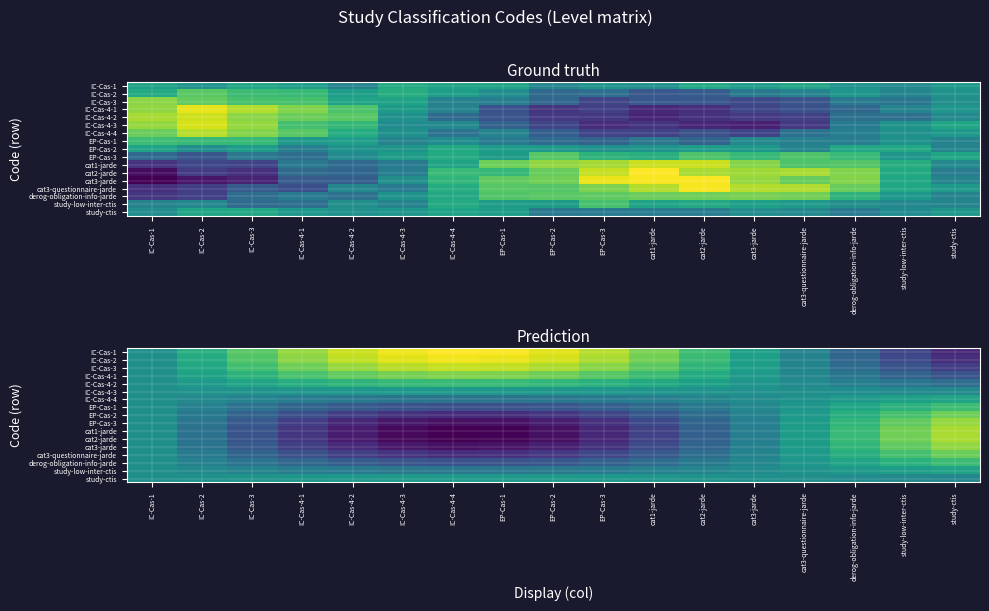

Is it true that IC-Cas-1 equals 0.7 at IC-Cas-3?

True